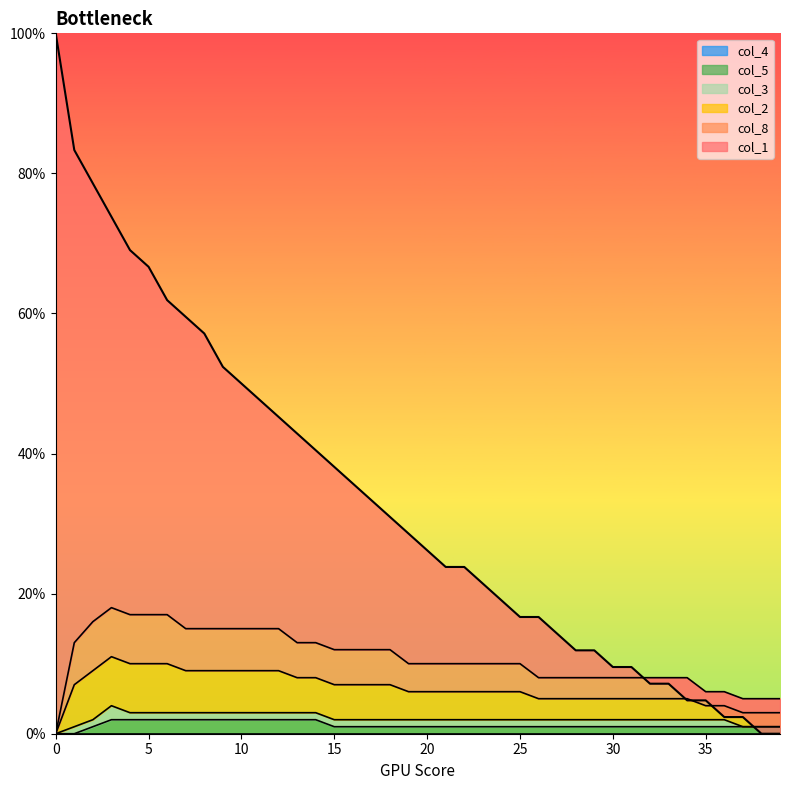

How many categories are shown in the chart?

40